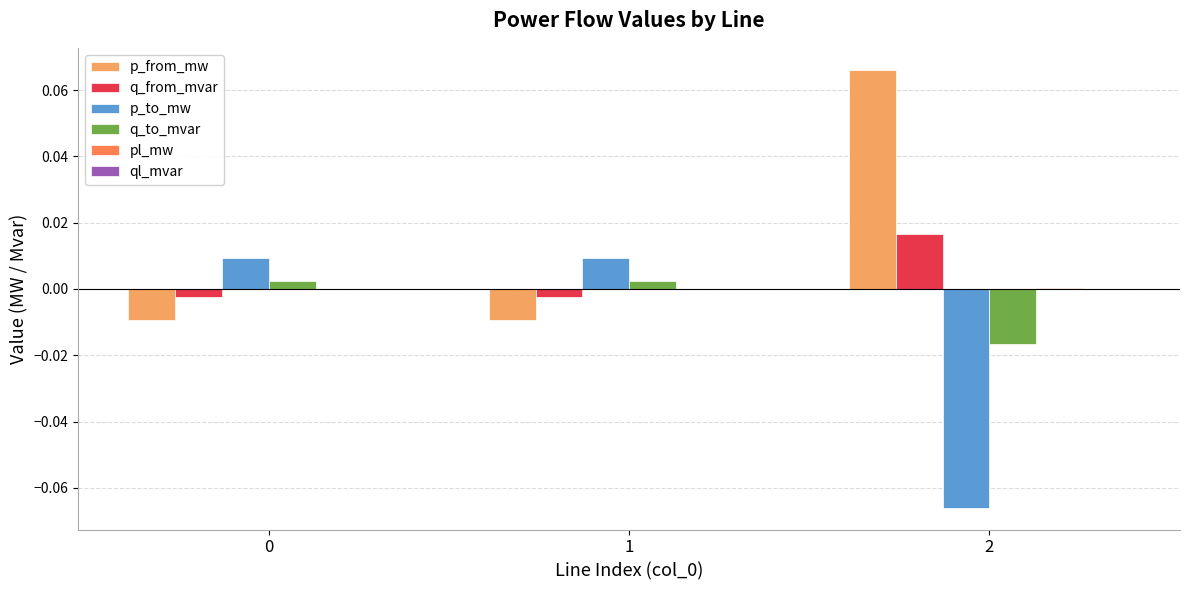

Is the value of p_from_mw at 0 greater than the value of p_to_mw at 2?

Yes